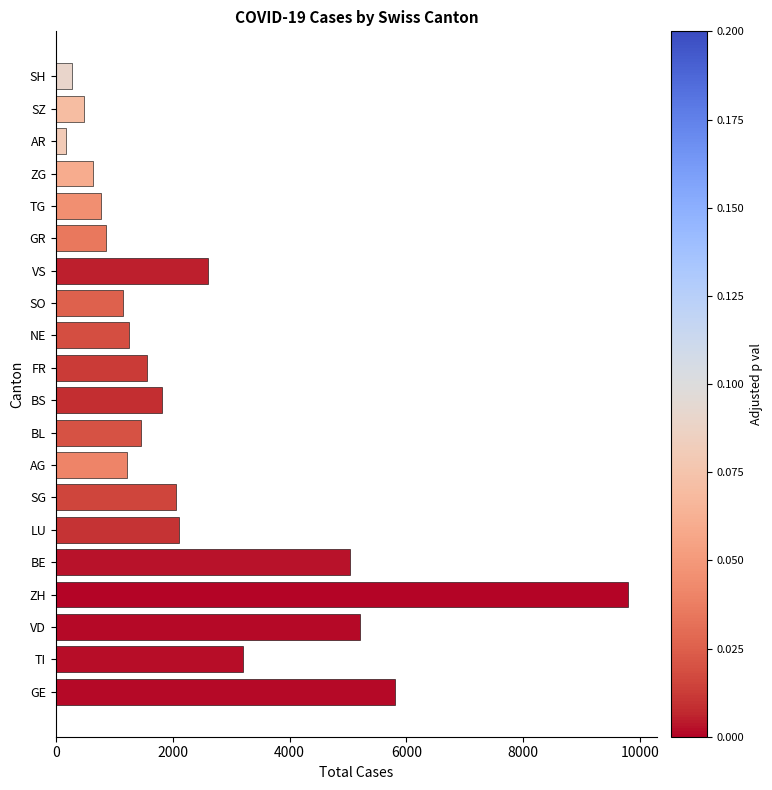

The value at BL is 2538. True or false?

False